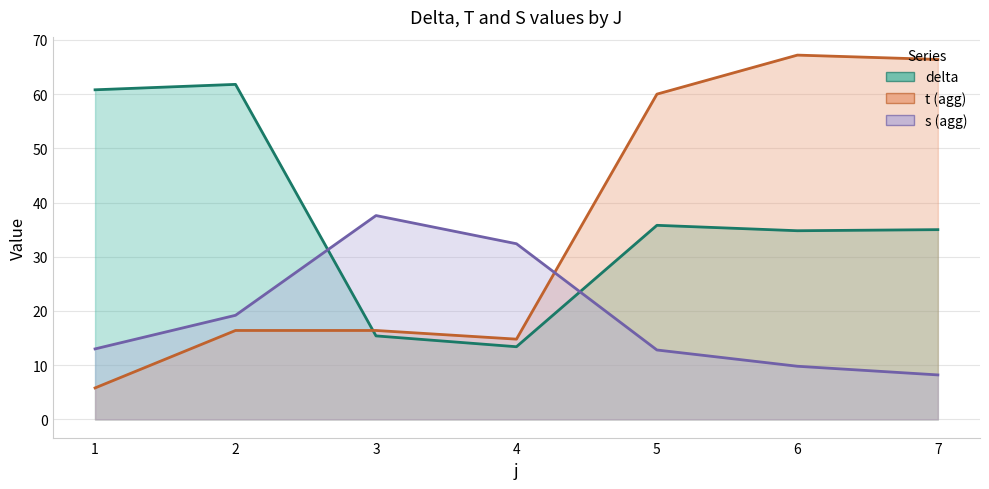

Which has a higher value, 3 or 2?

2